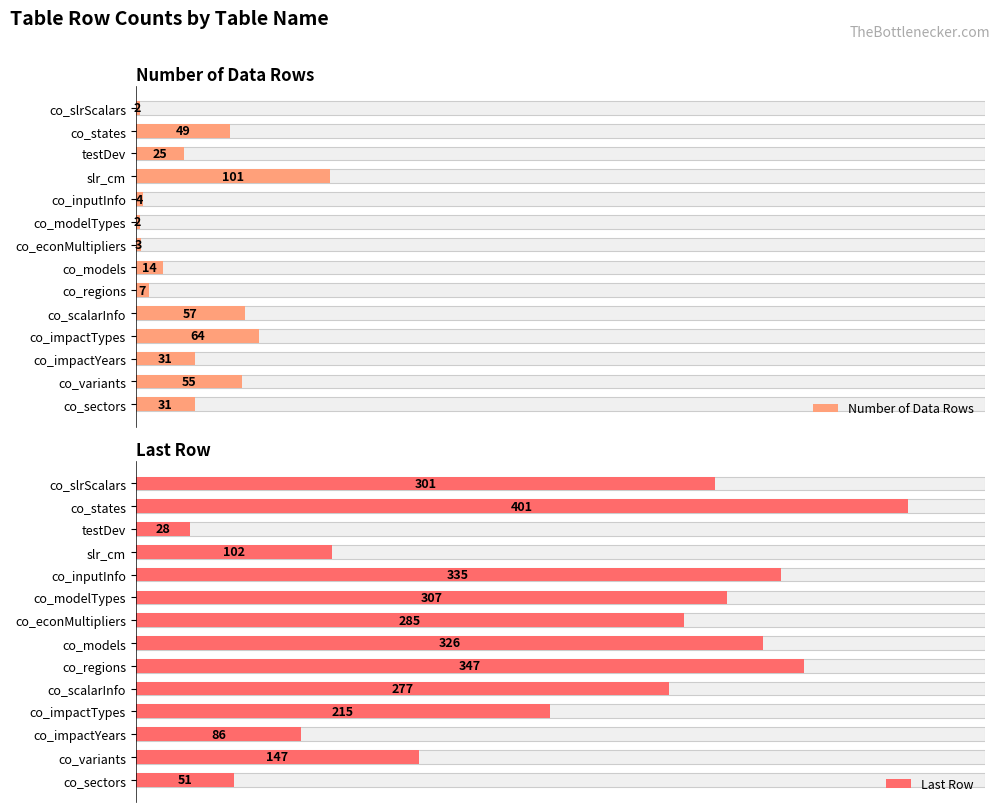

Count the number of categories in the chart.

14